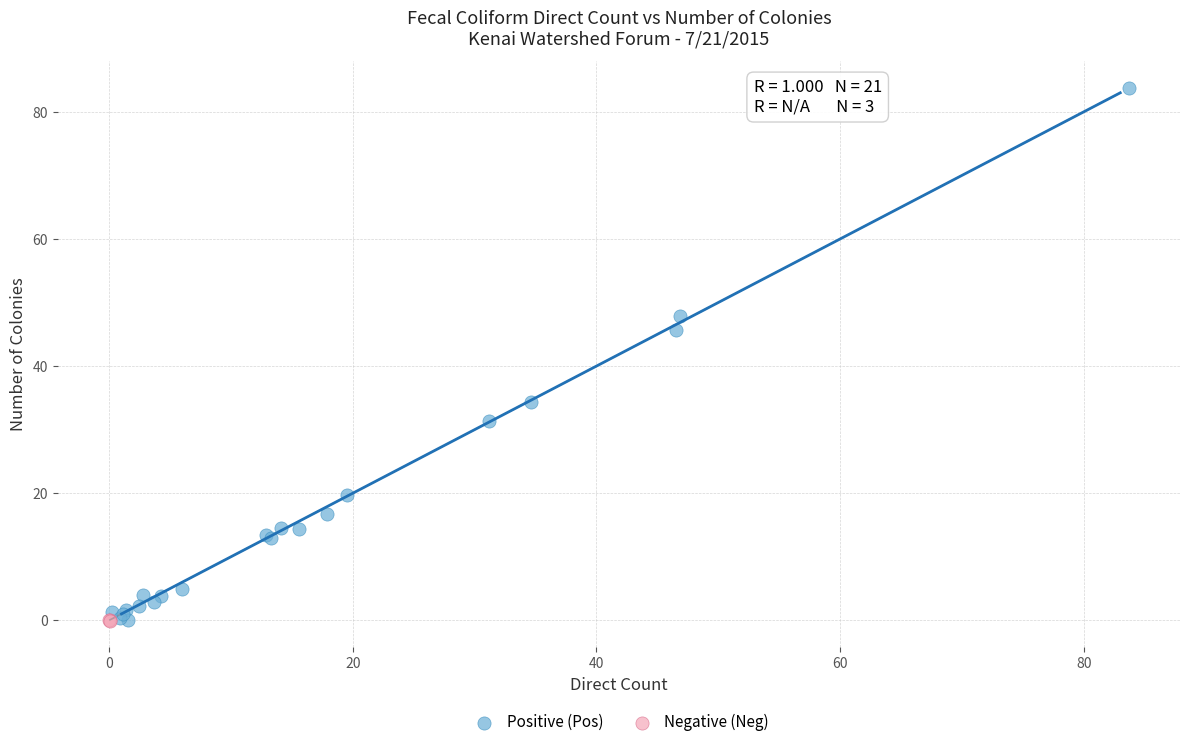

Which series has the widest spread of Y values?

Positive (Pos)